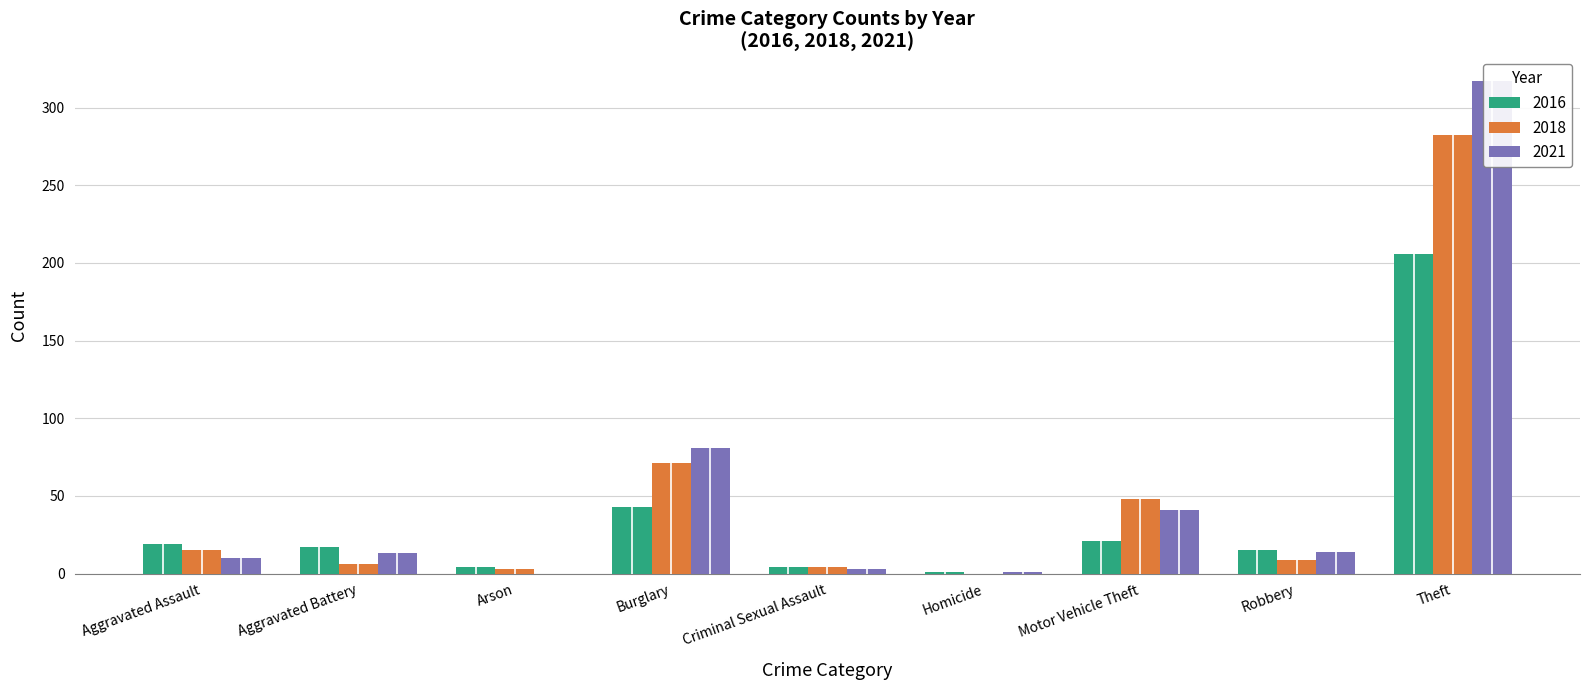

At which label is 2016 closest to 240?

Theft